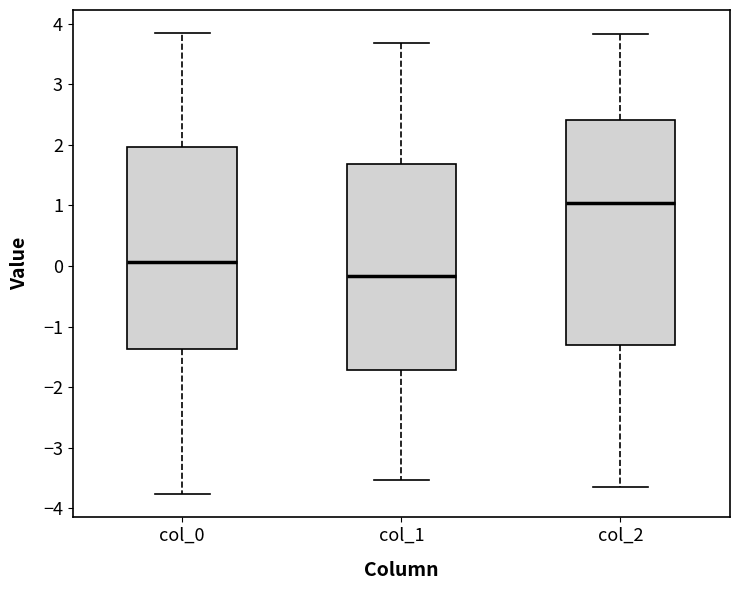

Which box has the highest median line?

col_2